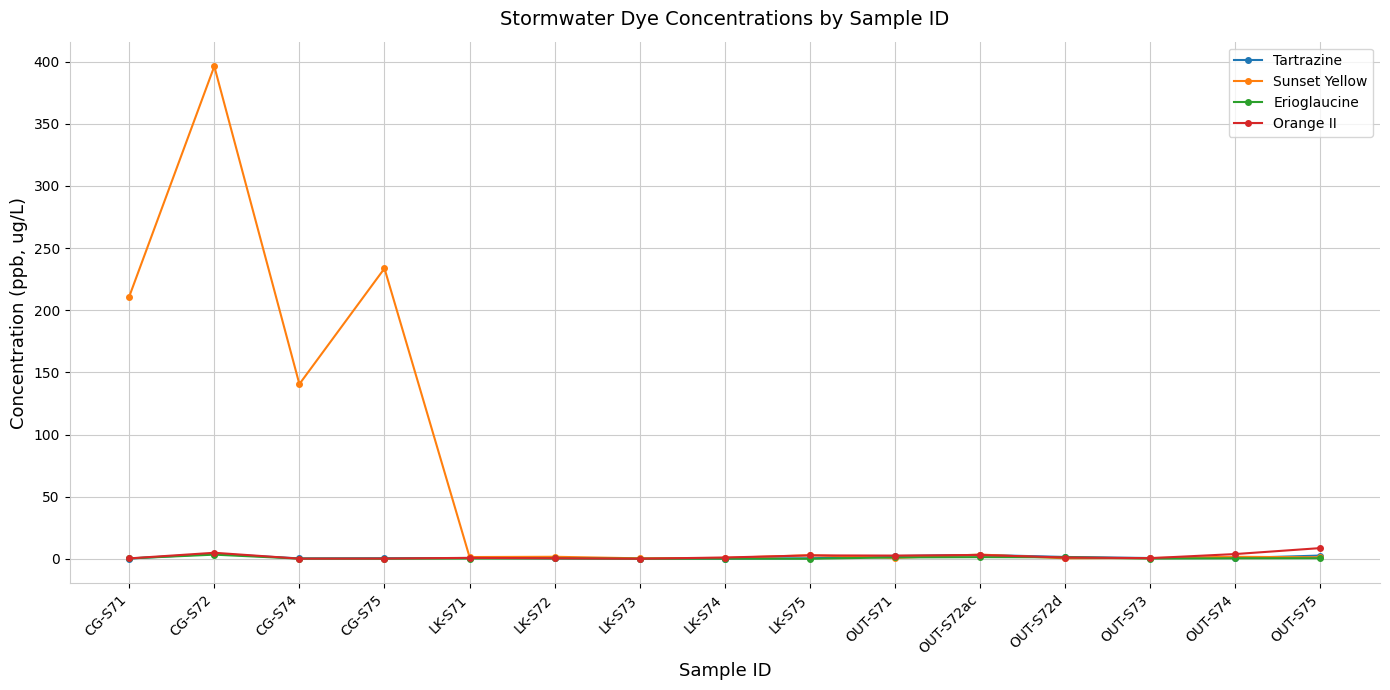

The value of Erioglaucine at CG-S75 is 0.1. True or false?

True